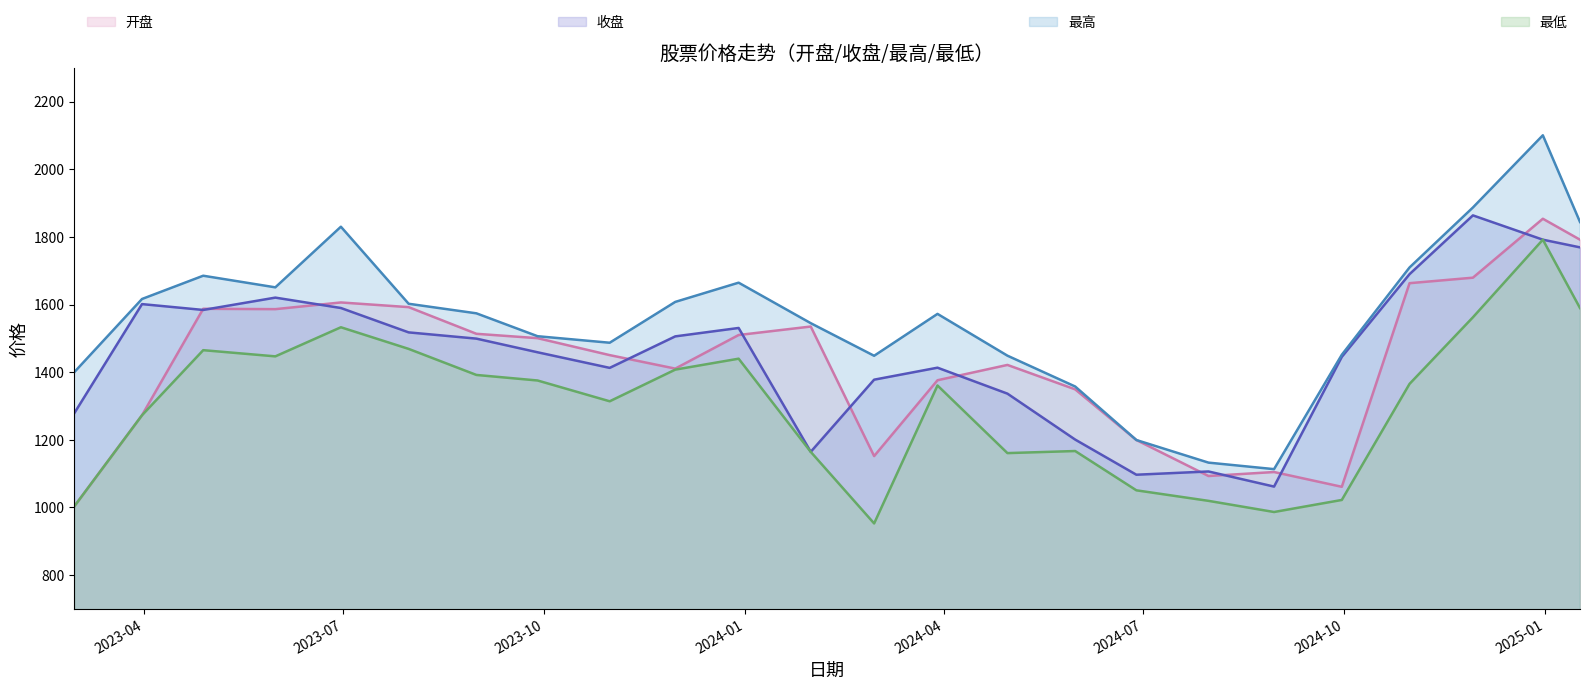

What is the minimum value shown in the chart?

952.9